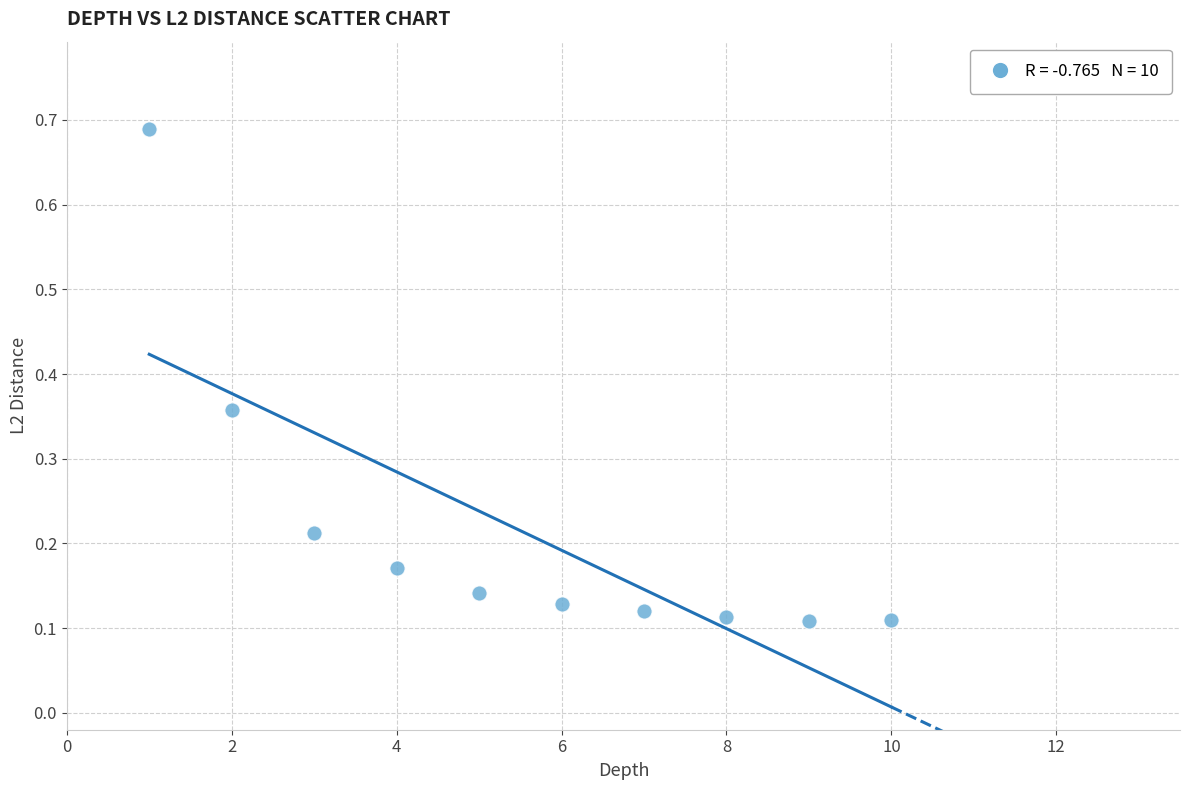

What is the average X value?

5.5